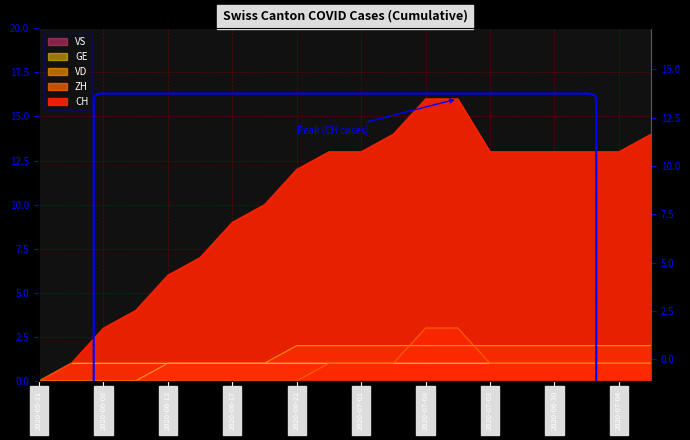

Reading left to right, list all the values displayed in this chart.

CH: 0	1	3	4	6	7	9	10	12	13	13	14	16	16	13	13	13	13	13	14
ZH: 0	0	0	0	0	0	0	0	0	1	1	1	3	3	1	1	1	1	1	1
VD: 0	0	0	0	1	1	1	1	2	2	2	2	2	2	2	2	2	2	2	2
GE: 0	1	1	1	1	1	1	1	1	1	1	1	1	1	1	1	1	1	1	1
VS: 0	0	0	0	1	1	1	1	1	1	1	1	1	1	1	1	1	1	1	1